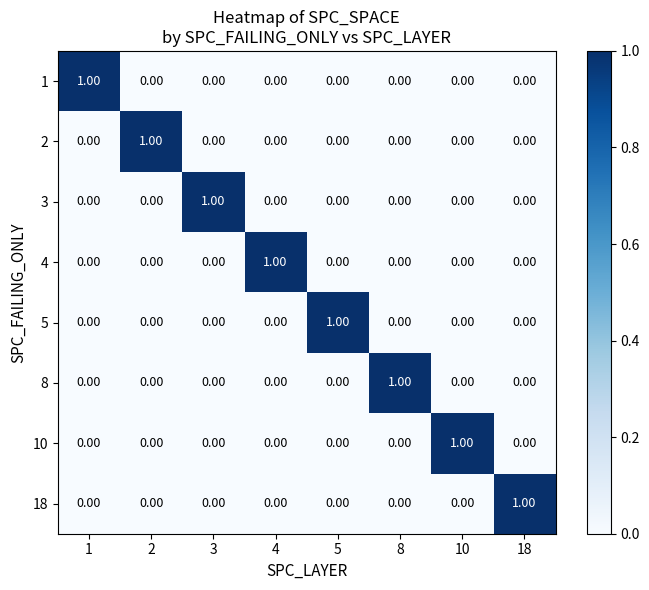

At how many categories does at least one series exceed 0?

8